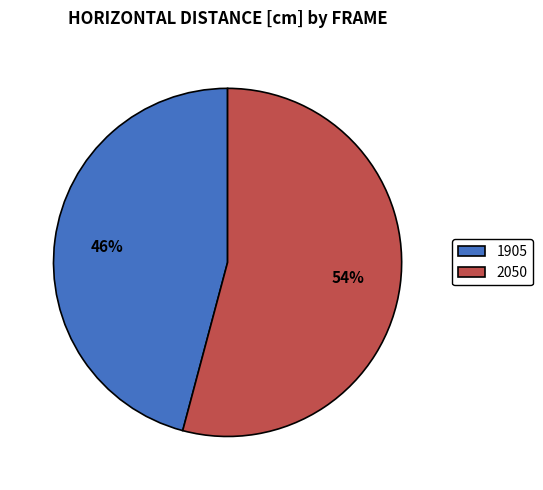

Count the number of slices in the pie.

2